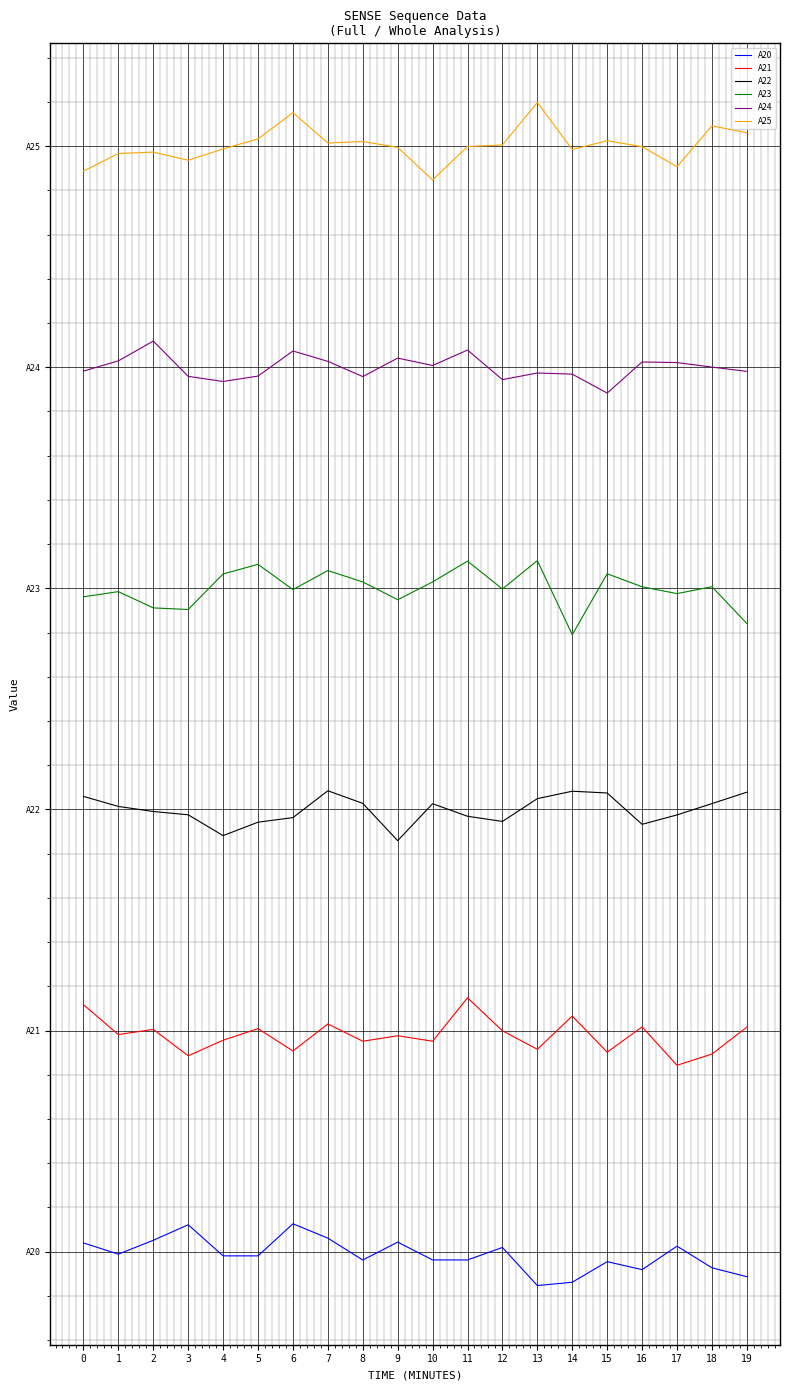

What are all the series names shown in the legend?

A20, A21, A22, A23, A24, A25